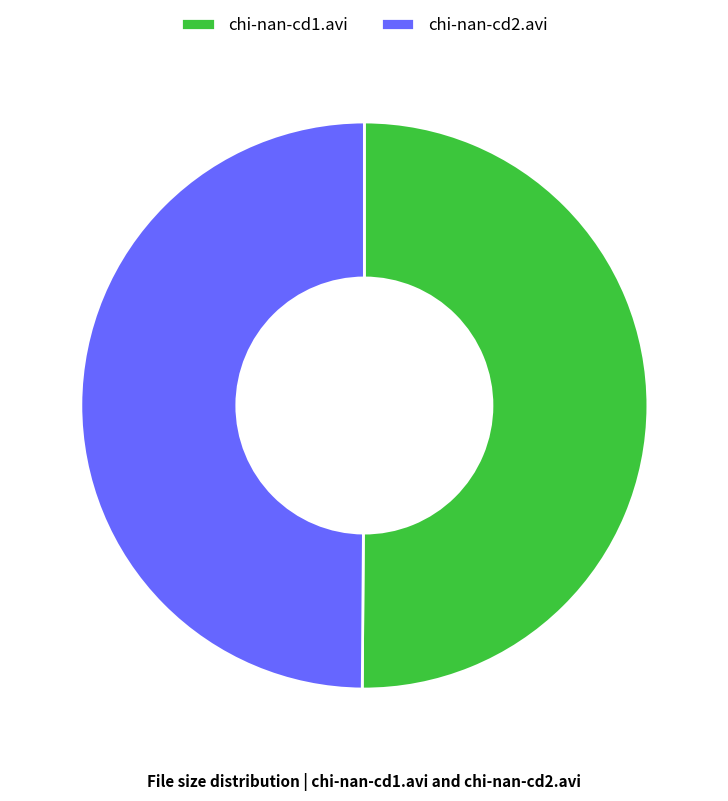

Is it true that chi-nan-cd2.avi is 50% of the pie?

True